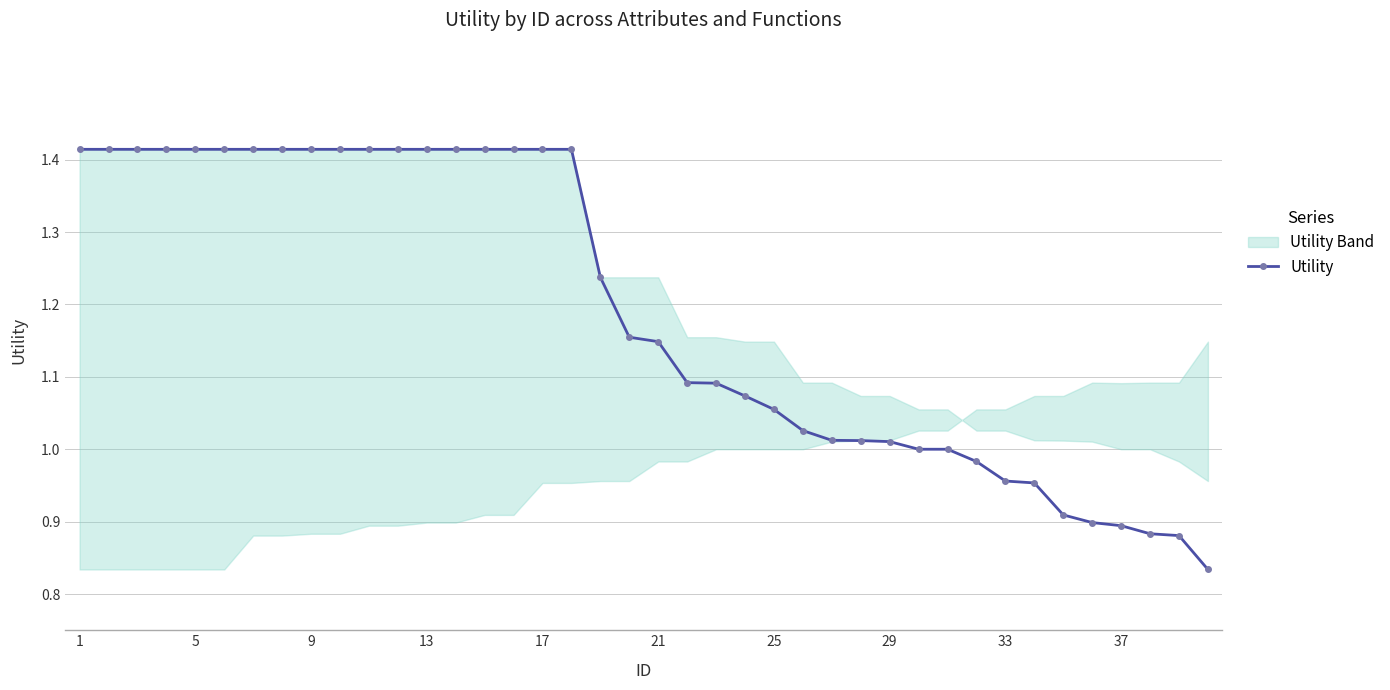

What is the average value?

1.2